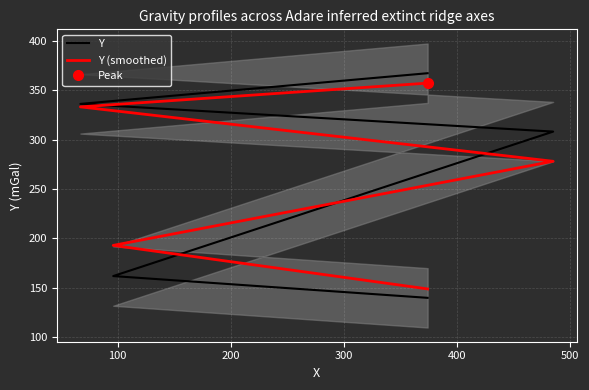

True or false: Y (smoothed) has a value of 166 at 400.

False